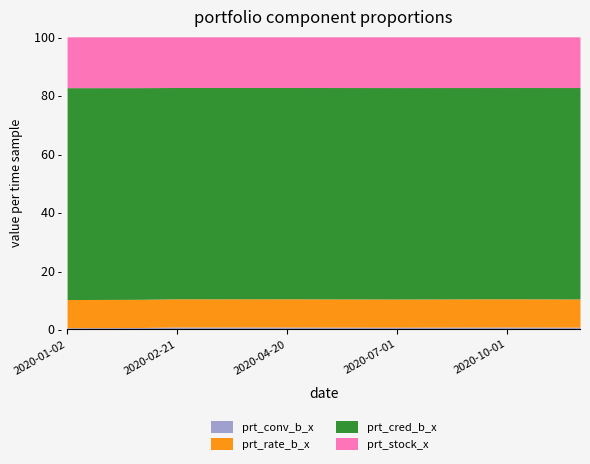

At which category does the chart reach its peak across all series?

2020-03-02